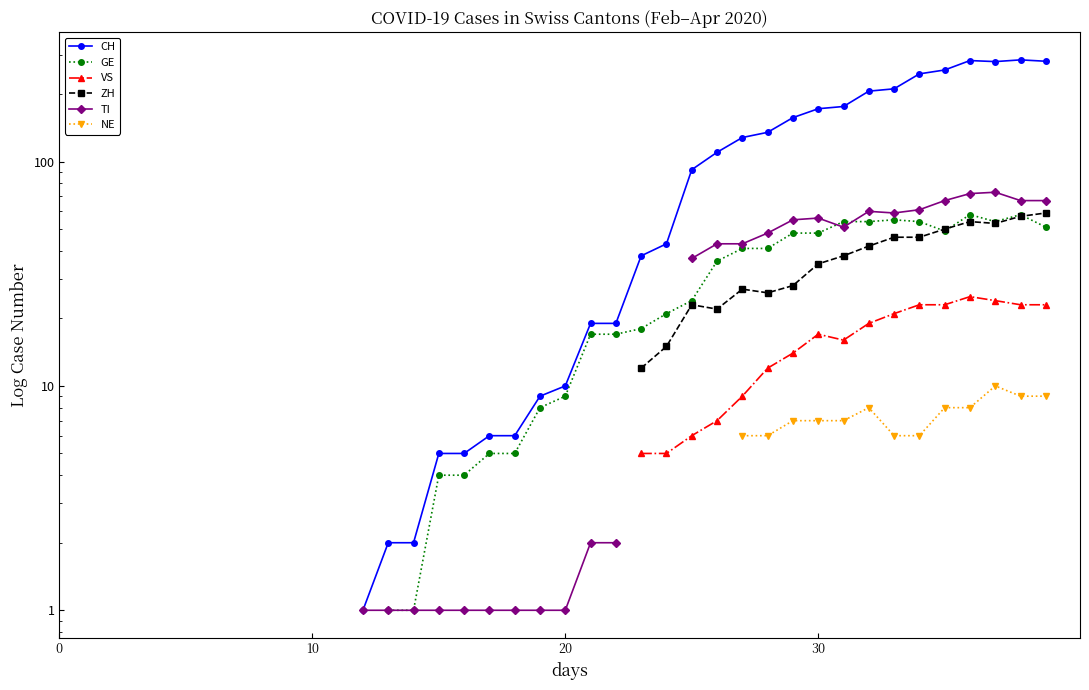

How many series are shown in this chart?

6